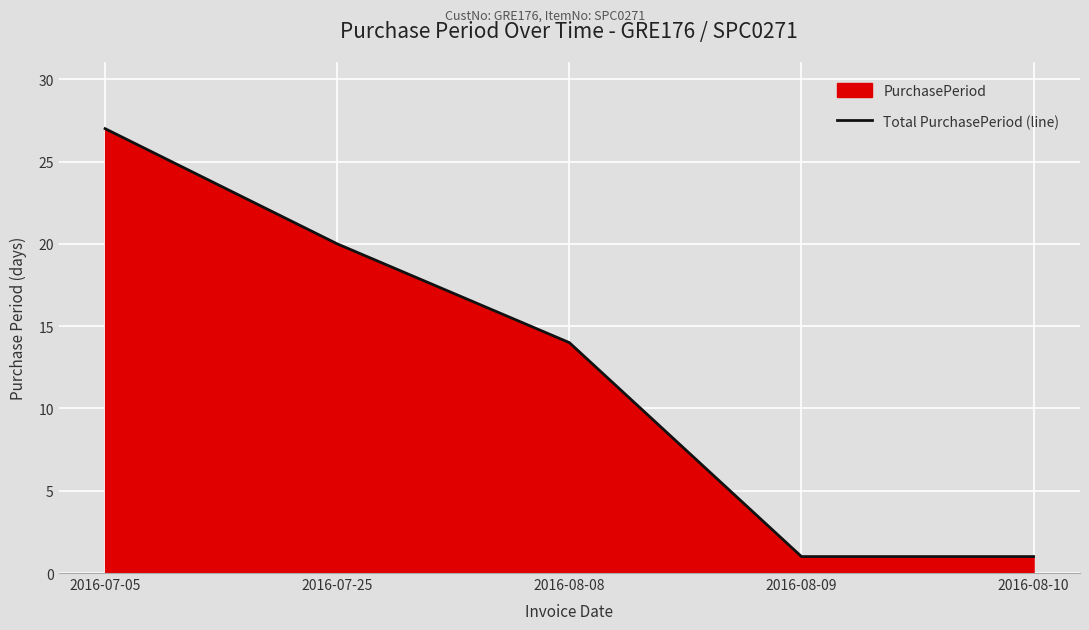

Does the chart display data point markers on the line(s)?

No